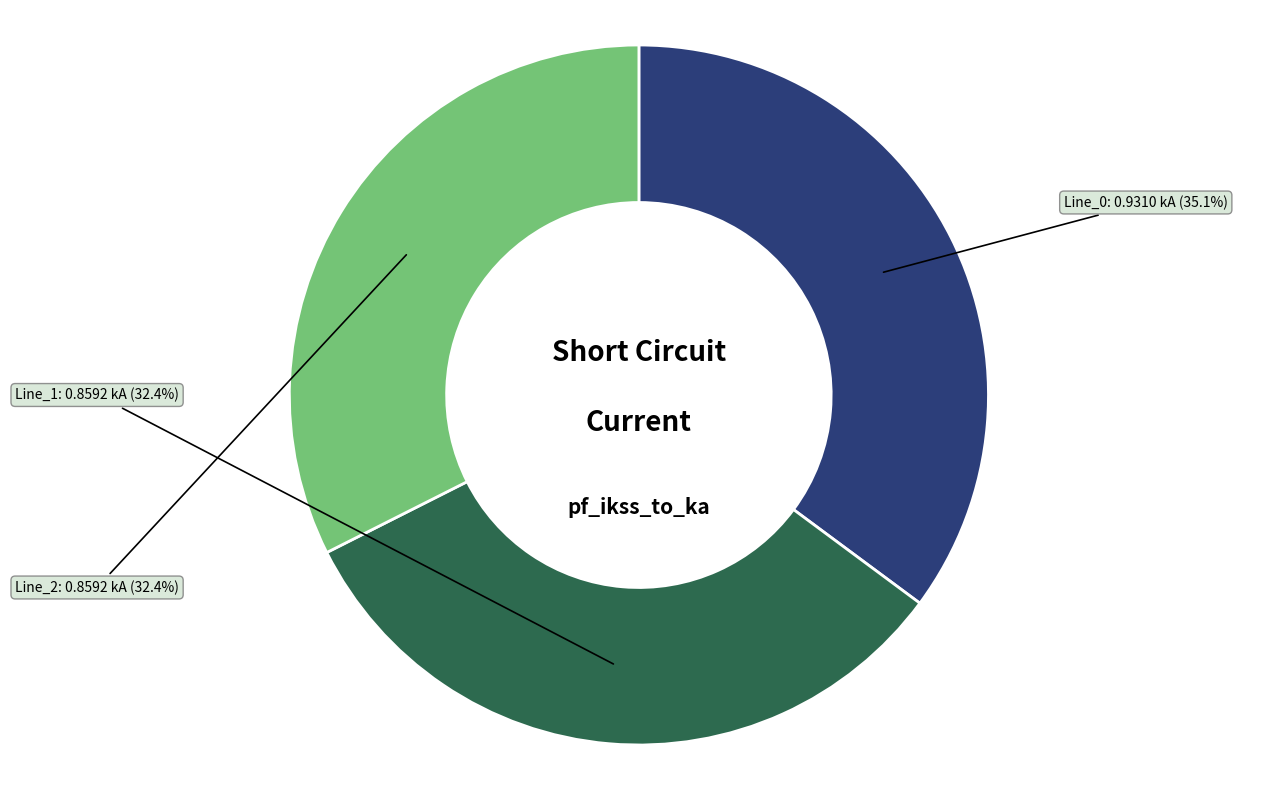

What percentage is the Line_2 slice, to the nearest percent?

32%